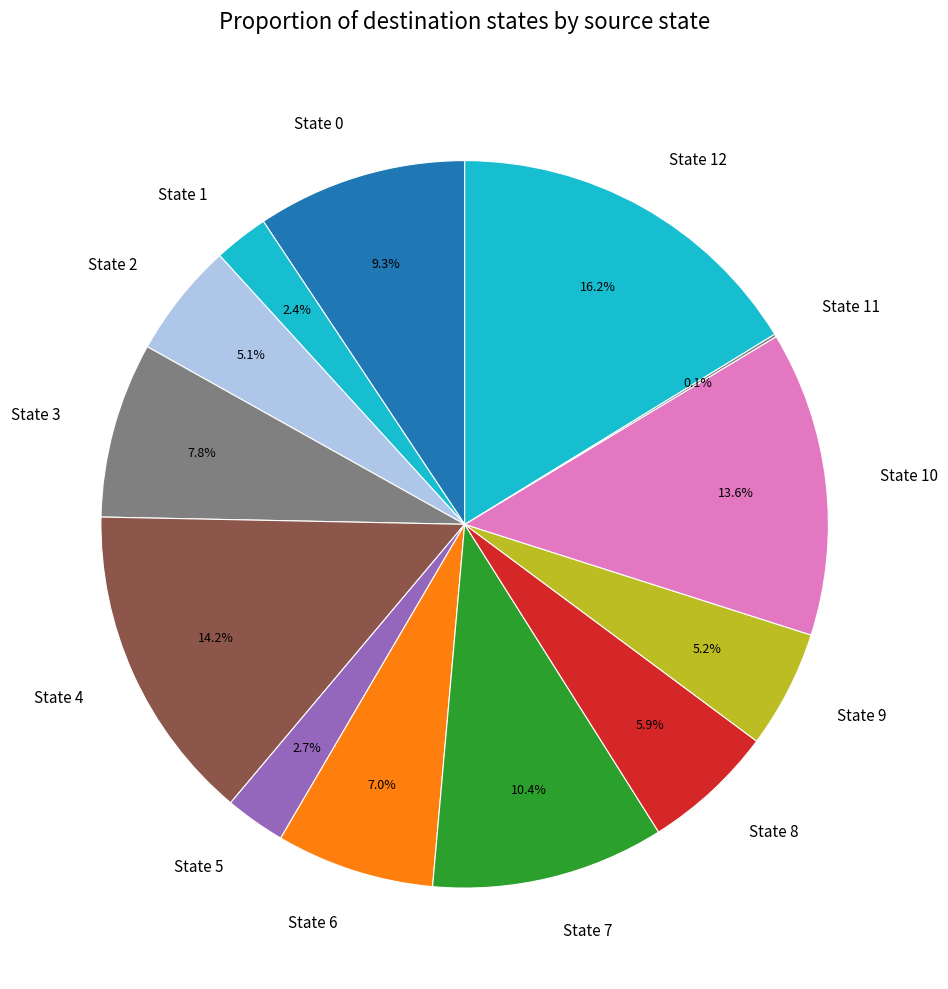

Combined, do State 7 and State 6 account for over 50%?

No